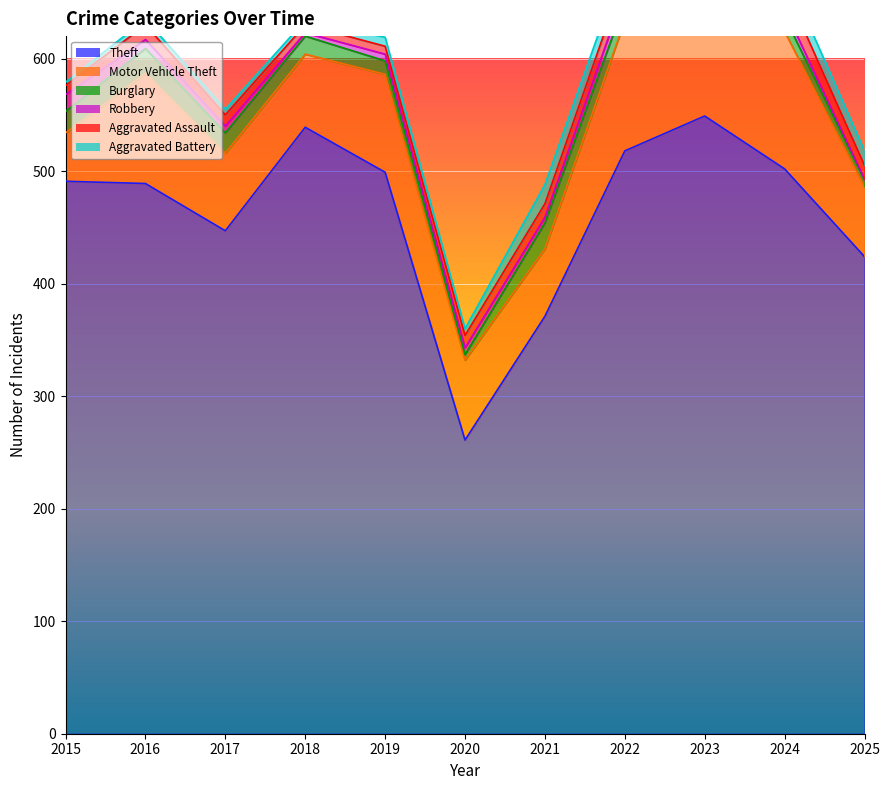

How many data points in Robbery are less than 6?

3